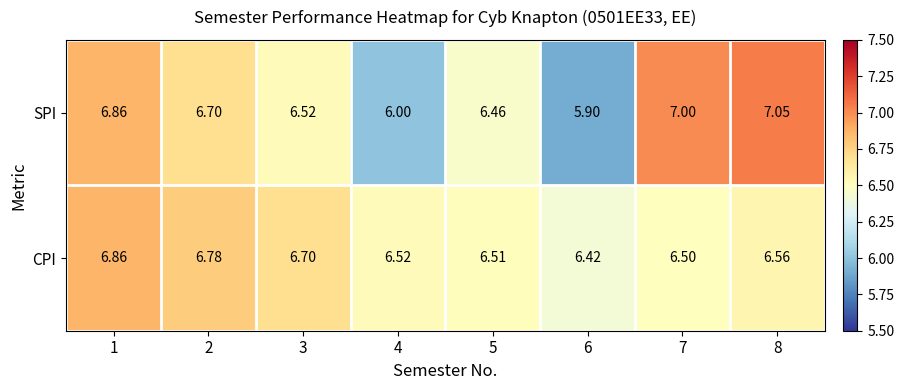

Which category has the highest value across all series?

8